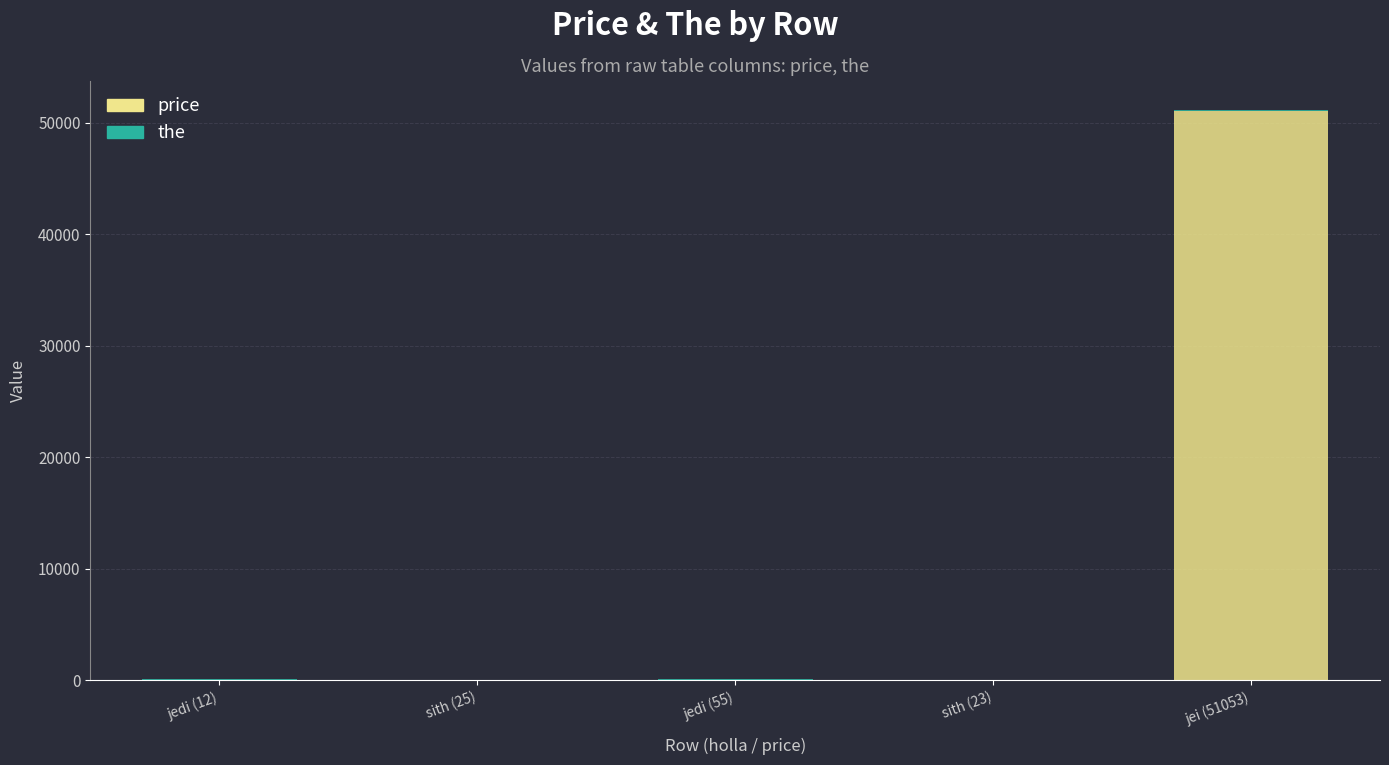

At which label does price reach its peak?

jei (51053)